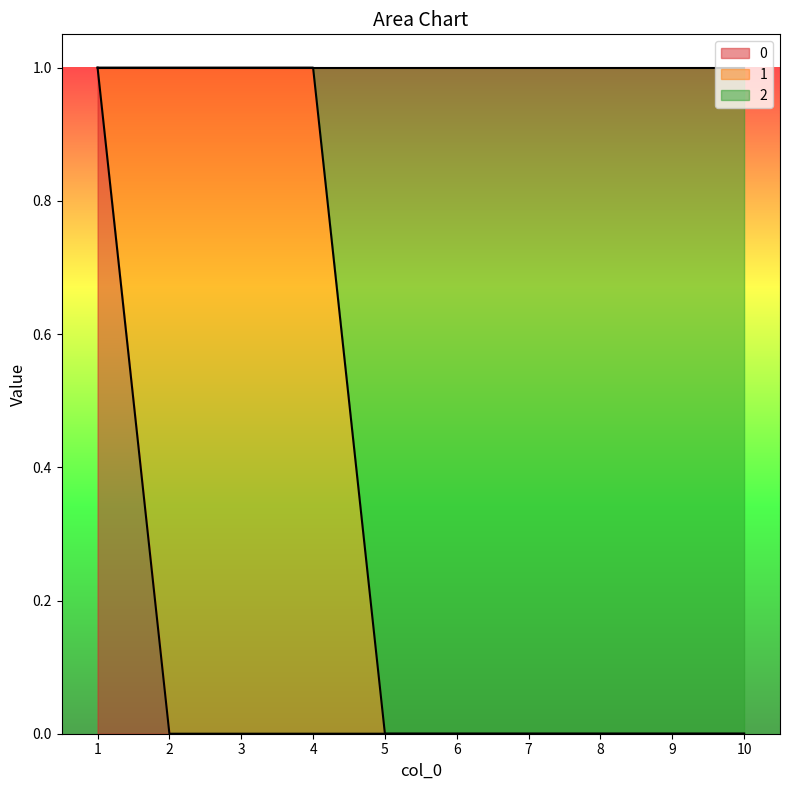

Is the value of 2 at 4 greater than the value of 0 at 2?

Yes